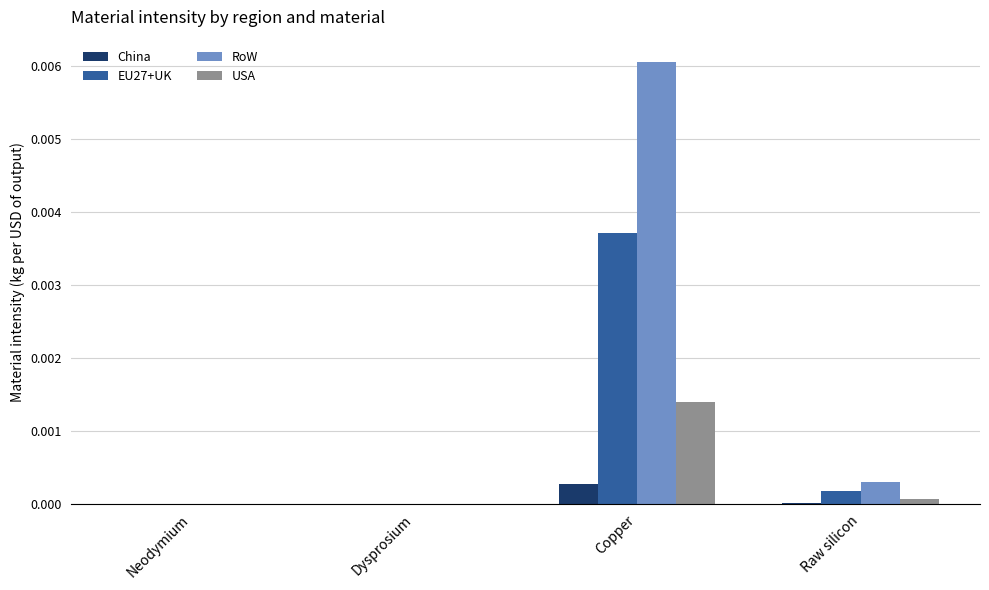

At which category does the chart reach its peak across all series?

Copper